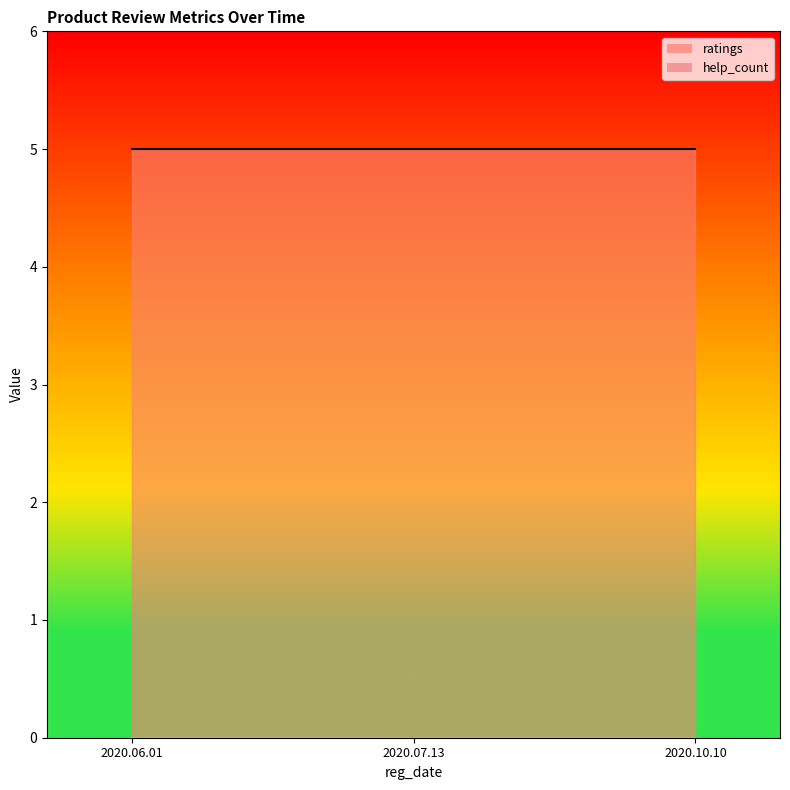

Between 2020.10.10 and 2020.06.01, which is larger?

2020.10.10